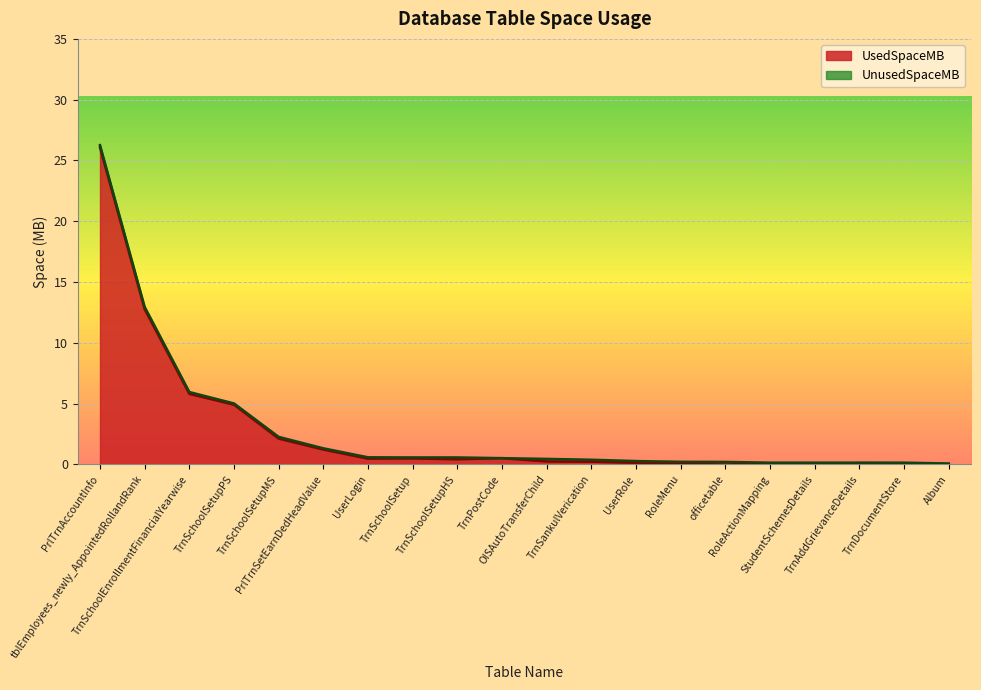

At which label is the value closest to 13?

tblEmployees_newly_AppointedRollandRank